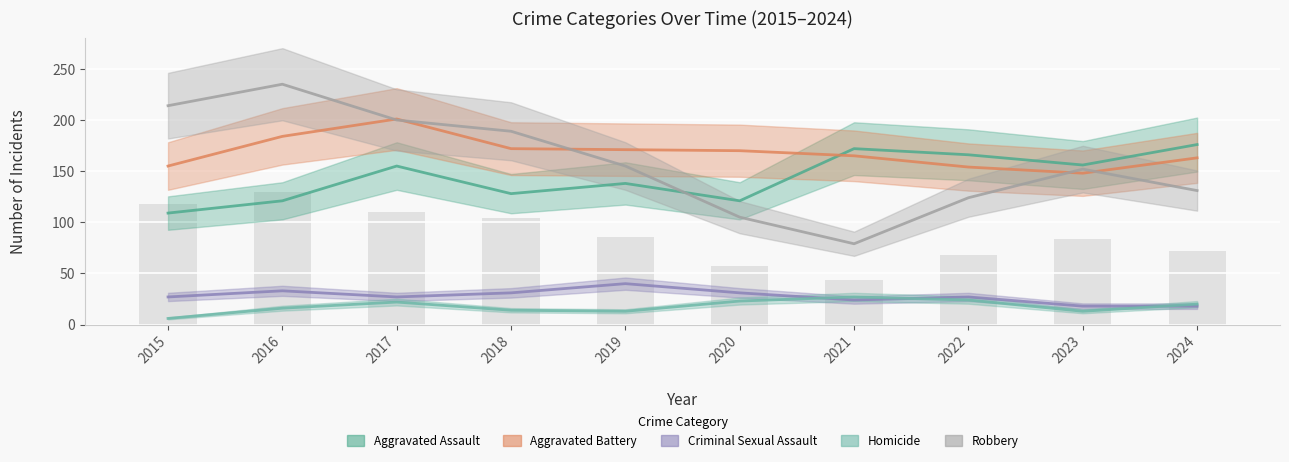

Reading left to right, what are all the values shown in this chart?

Aggravated Assault: 2015=109	2016=121	2017=155	2018=128	2019=138	2020=121	2021=172	2022=166	2023=156	2024=176
Aggravated Battery: 2015=155	2016=184	2017=201	2018=172	2019=171	2020=170	2021=165	2022=154	2023=148	2024=163
Criminal Sexual Assault: 2015=27	2016=33	2017=27	2018=31	2019=40	2020=31	2021=24	2022=27	2023=18	2024=18
Homicide: 2015=6	2016=16	2017=22	2018=14	2019=13	2020=23	2021=27	2022=24	2023=13	2024=20
Robbery: 2015=214	2016=235	2017=200	2018=189	2019=155	2020=105	2021=79	2022=124	2023=152	2024=131